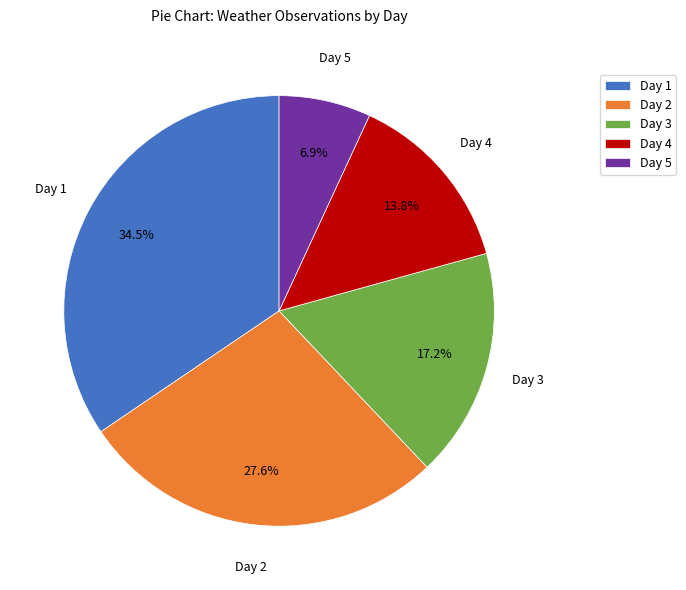

Between Day 4 and Day 1, which is larger?

Day 1